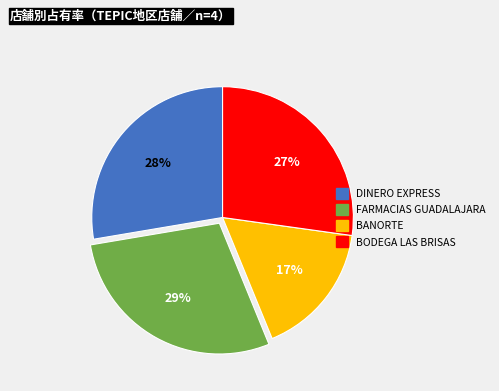

To the nearest percent, what is the average slice percentage?

25%